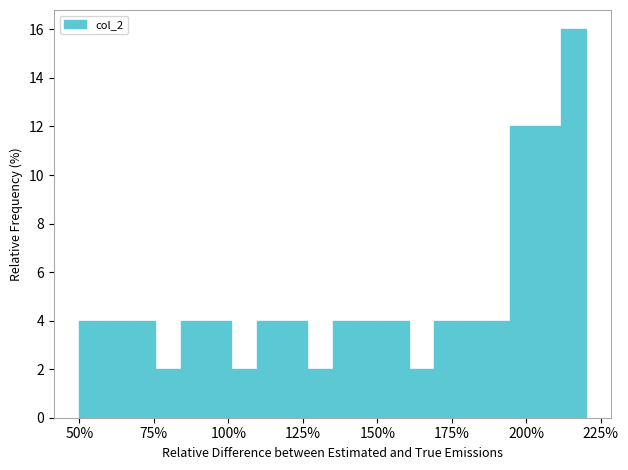

Around what value on the x-axis is the tallest bar? Give the approximate position of its centre, as read against the axis.

215